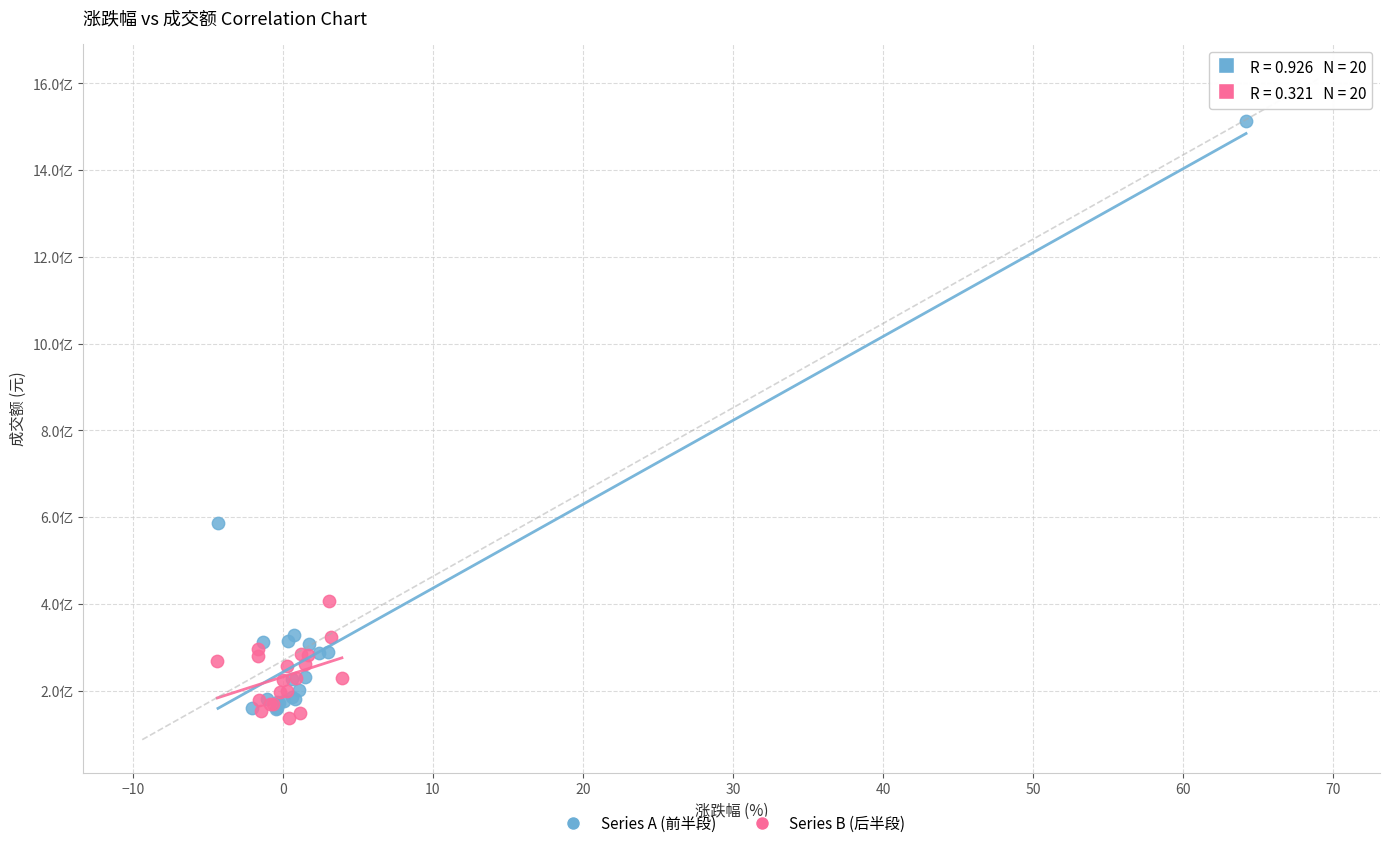

What are all the series names shown in the legend?

Series A (前半段), Series B (后半段)